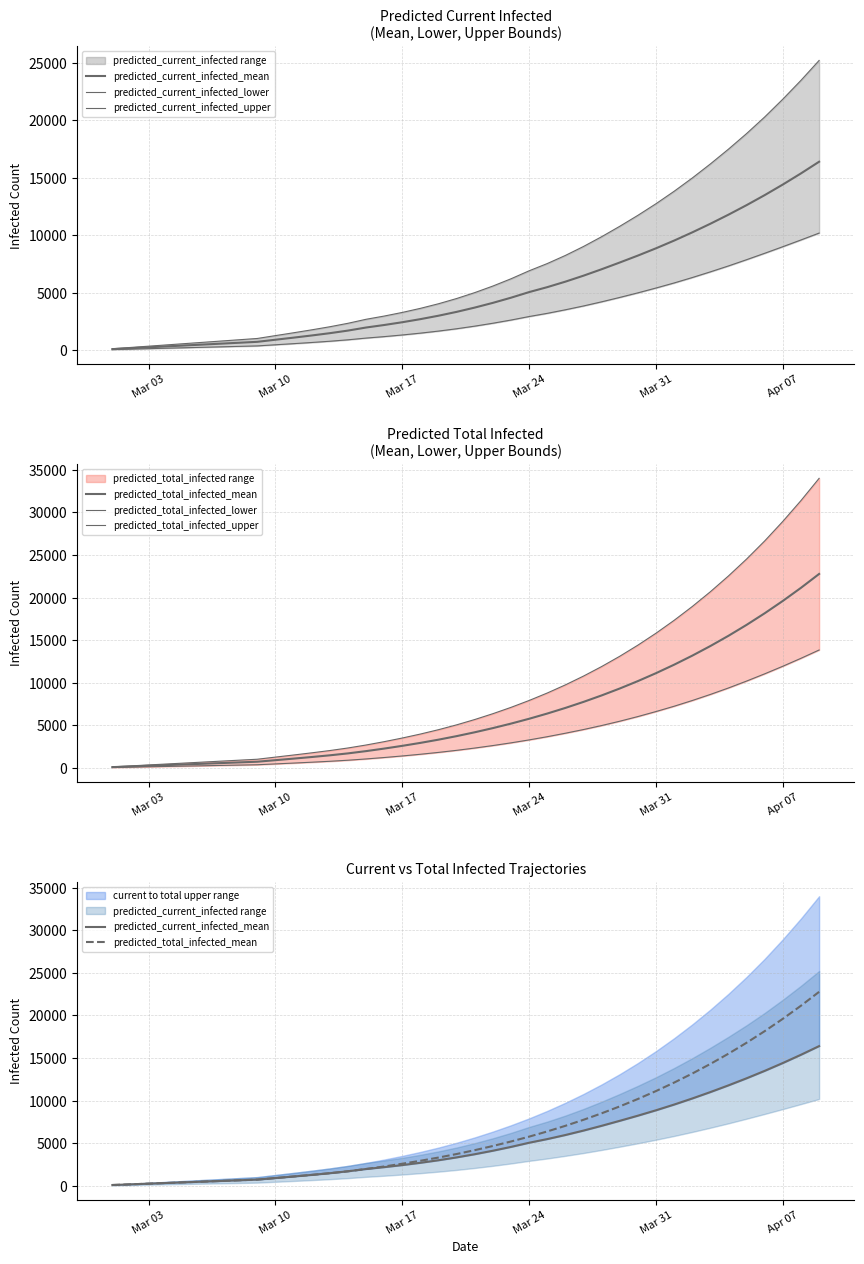

How many lines are shown in the chart?

6